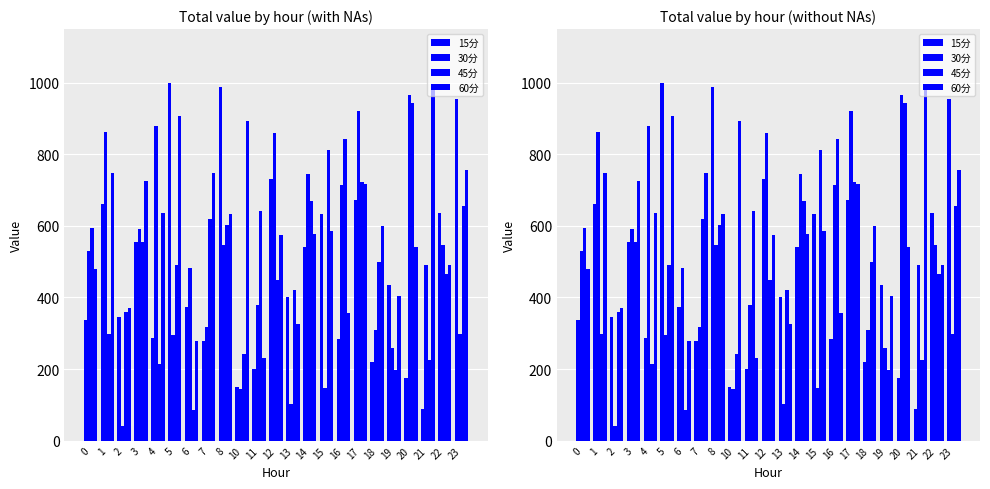

At 10, list the series in order from smallest to largest.

30分, 15分, 45分, 60分